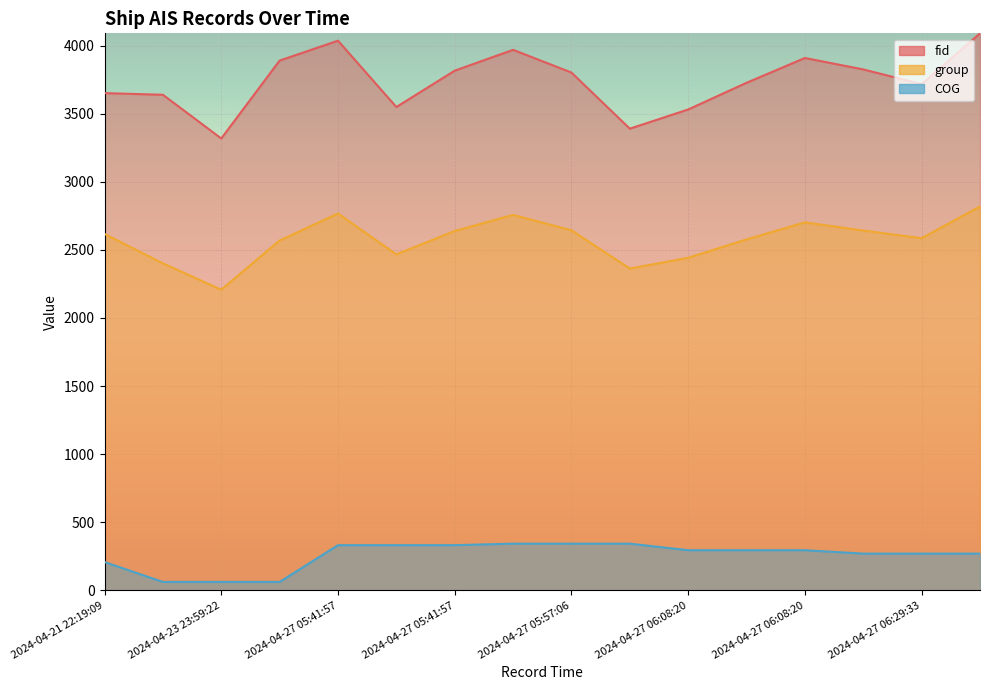

What is the value of the COG point at the 15th from the left?

270